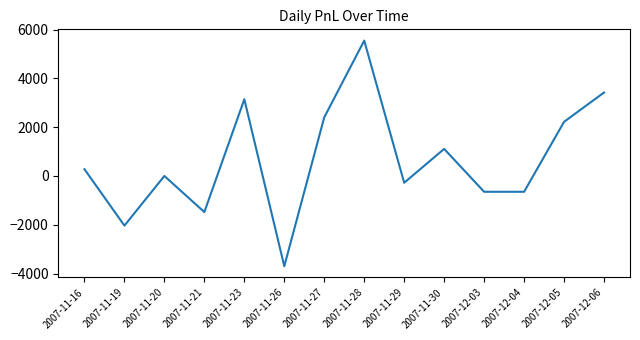

The value at 2007-11-26 is -1146.9. True or false?

False